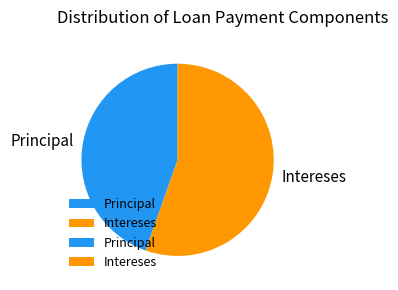

How many segments does this pie chart have?

2